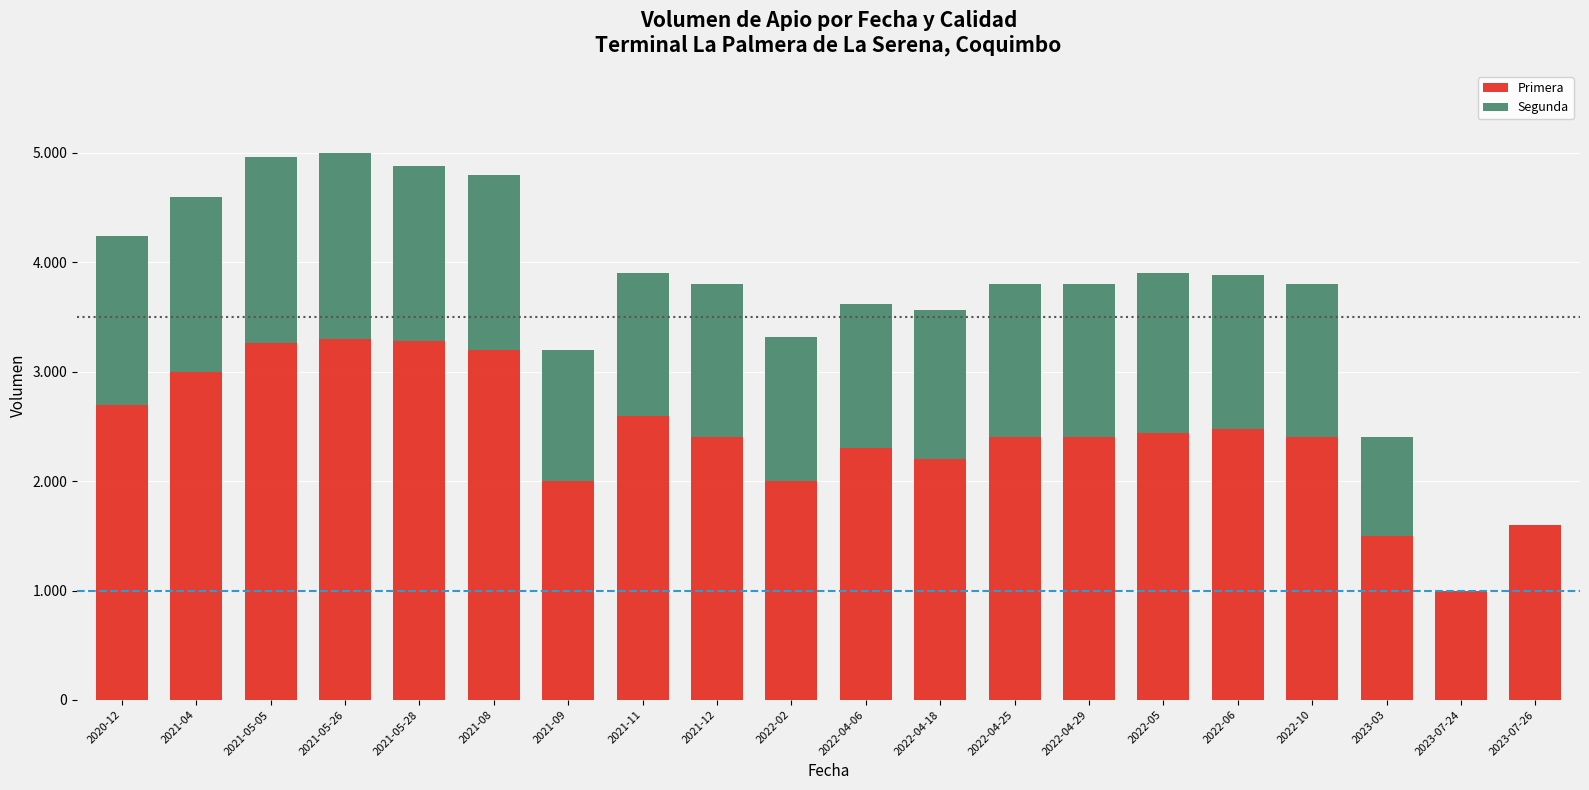

What are all the series names shown in the legend?

Primera, Segunda